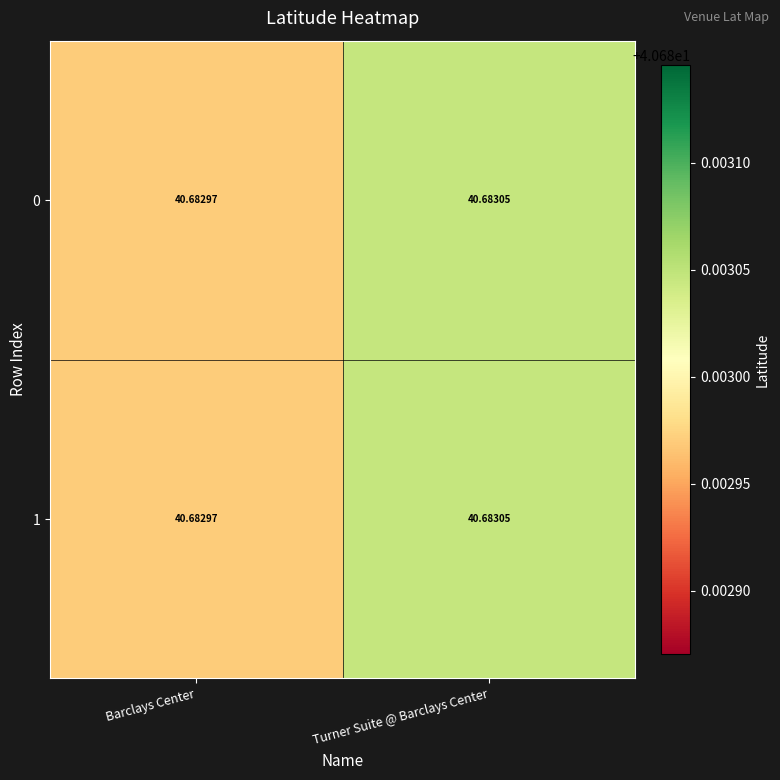

Is the value of 1 at Turner Suite @ Barclays Center greater than the value of 0 at Barclays Center?

Yes